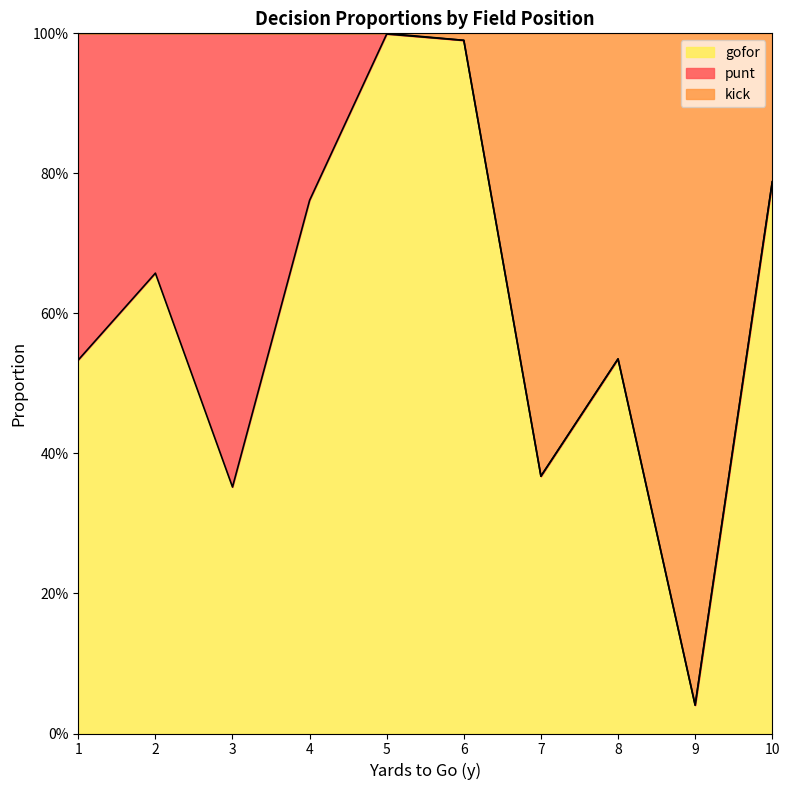

Where is the first local maximum for gofor?

2